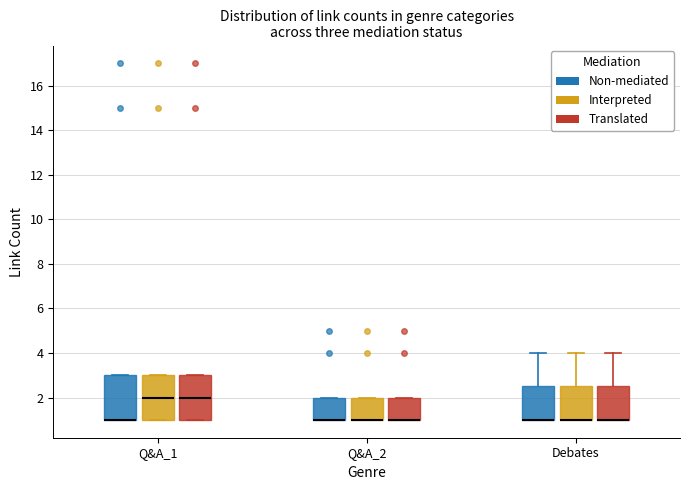

Reading left to right, read every box against the y-axis: the position of its median line, the range the box covers, and the ends of its whiskers. The values are not printed on the chart, so give them approximately, as read against the axis.

Q&A_1 (Non-mediated): median 1.0 (drawn on the box's lower edge), box 1.0 to 3.0, whiskers 1.0 to 3.0
Q&A_1 (Interpreted): median 2.0, box 1.0 to 3.0, whiskers 1.0 to 3.0
Q&A_1 (Translated): median 2.0, box 1.0 to 3.0, whiskers 1.0 to 3.0
Q&A_2 (Non-mediated): median 1.0 (drawn on the box's lower edge), box 1.0 to 2.0, whiskers 1.0 to 2.0
Q&A_2 (Interpreted): median 1.0 (drawn on the box's lower edge), box 1.0 to 2.0, whiskers 1.0 to 2.0
Q&A_2 (Translated): median 1.0 (drawn on the box's lower edge), box 1.0 to 2.0, whiskers 1.0 to 2.0
Debates (Non-mediated): median 1.0 (drawn on the box's lower edge), box 1.0 to 2.6, whiskers 1.0 to 4.0
Debates (Interpreted): median 1.0 (drawn on the box's lower edge), box 1.0 to 2.6, whiskers 1.0 to 4.0
Debates (Translated): median 1.0 (drawn on the box's lower edge), box 1.0 to 2.6, whiskers 1.0 to 4.0